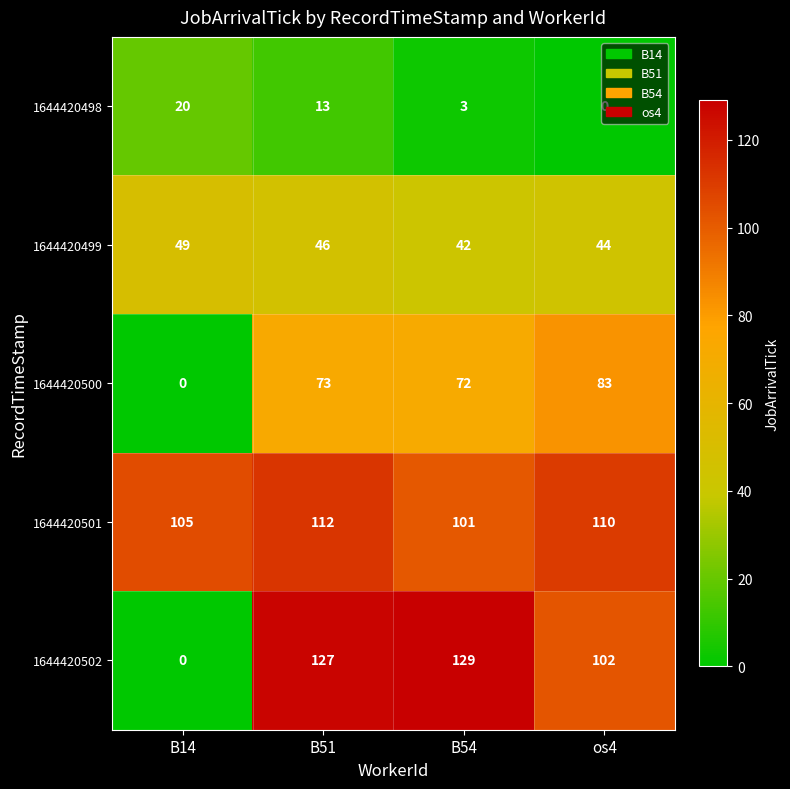

At how many categories does at least one series exceed 85?

4